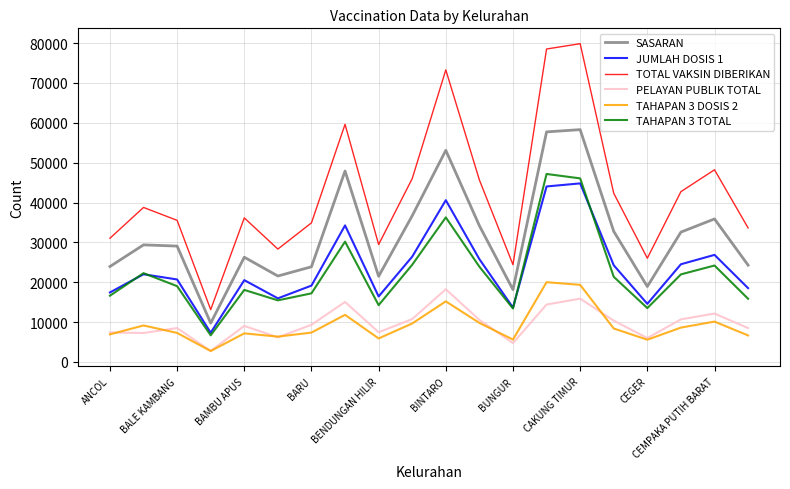

True or false: TAHAPAN 3 TOTAL and SASARAN cross at least once.

False